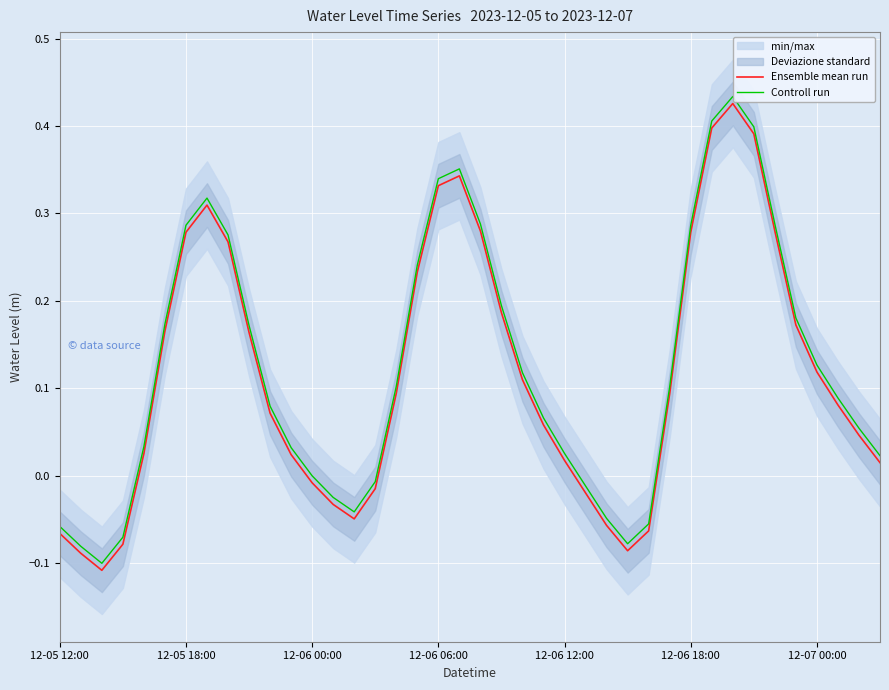

Rank the series by their maximum value, from lowest to highest.

Ensemble mean run, Controll run